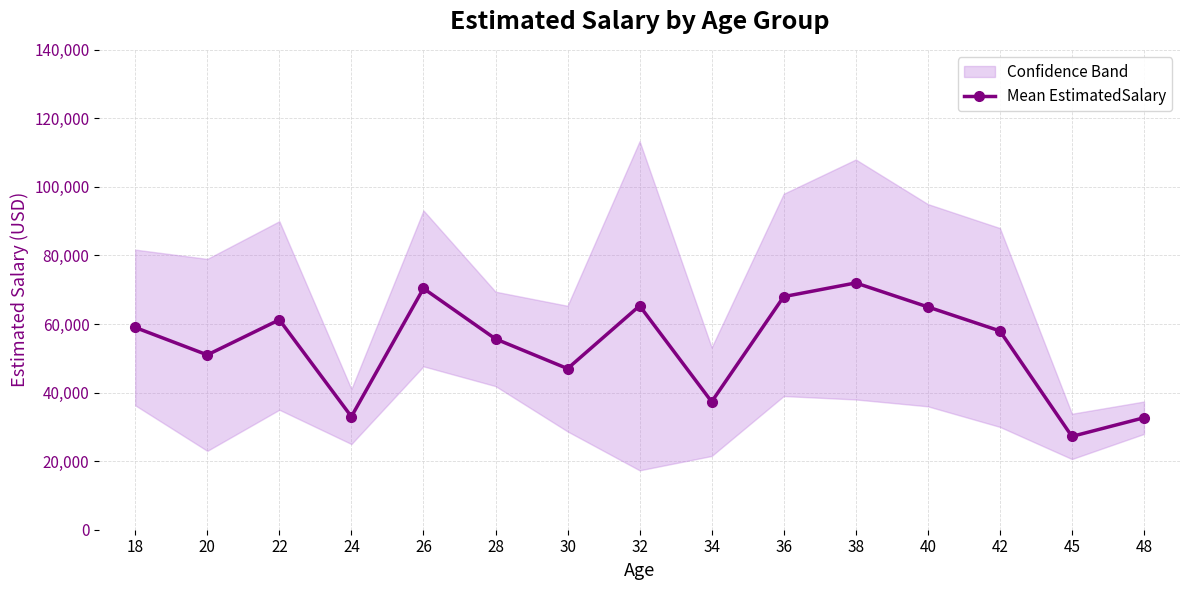

Which label corresponds to the largest value in the chart?

38